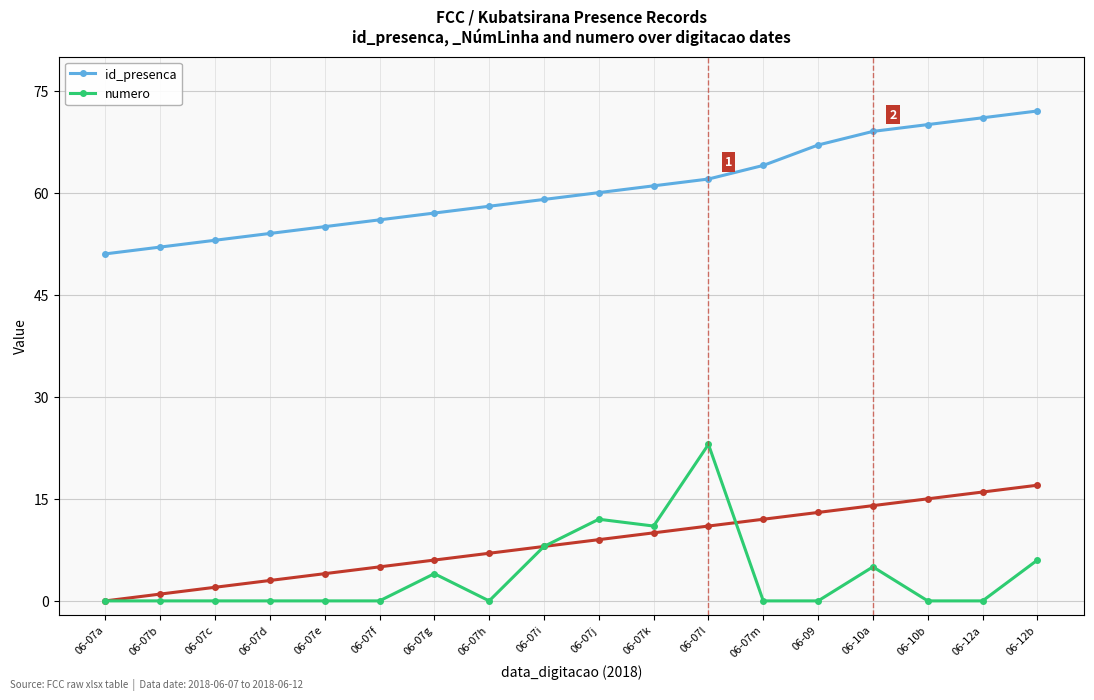

What is the difference between the highest and lowest values at 06-07g?

53